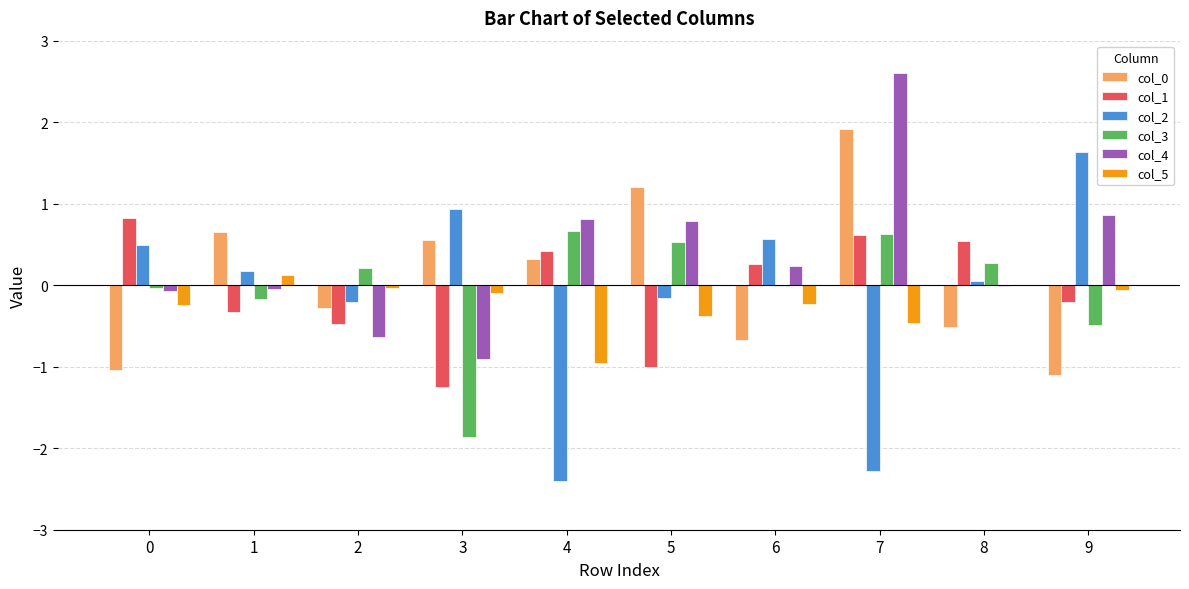

Which series has the largest total across all categories?

col_4